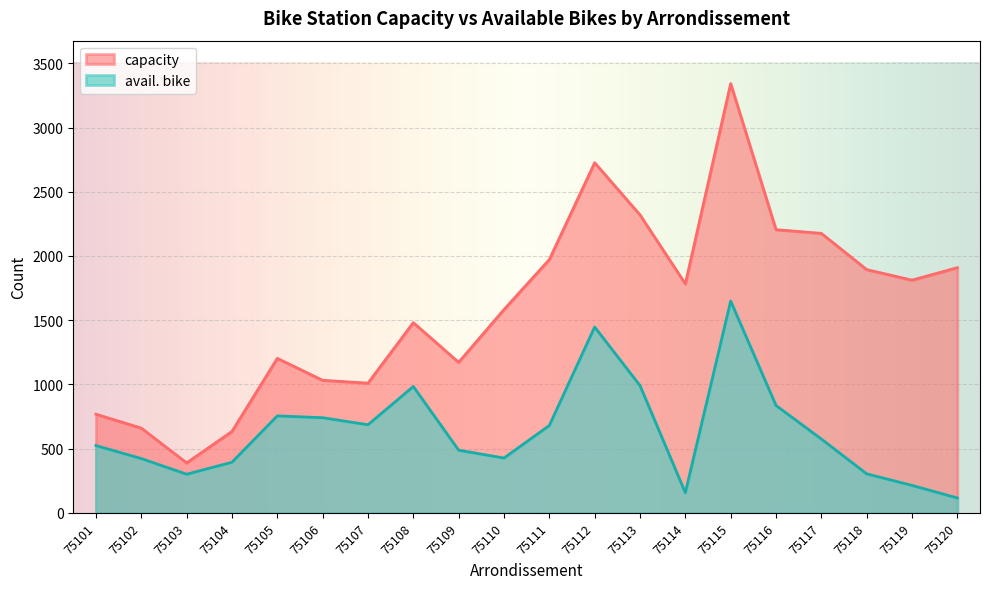

Reading left to right, transcribe all the data shown in this chart.

capacity: 75101=768	75102=660	75103=389	75104=634	75105=1203	75106=1032	75107=1010	75108=1481	75109=1172	75110=1583	75111=1972	75112=2726	75113=2320	75114=1783	75115=3342	75116=2205	75117=2176	75118=1894	75119=1812	75120=1909
avail. bike: 75101=524	75102=423	75103=301	75104=394	75105=755	75106=741	75107=686	75108=984	75109=488	75110=427	75111=680	75112=1447	75113=991	75114=157	75115=1649	75116=836	75117=575	75118=304	75119=214	75120=116